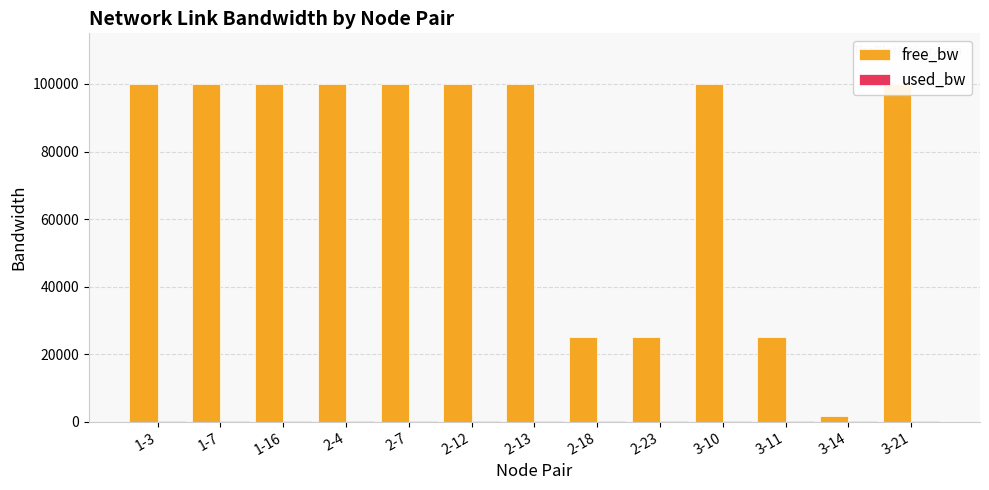

At 2-13, list the series in order from largest to smallest.

free_bw, used_bw